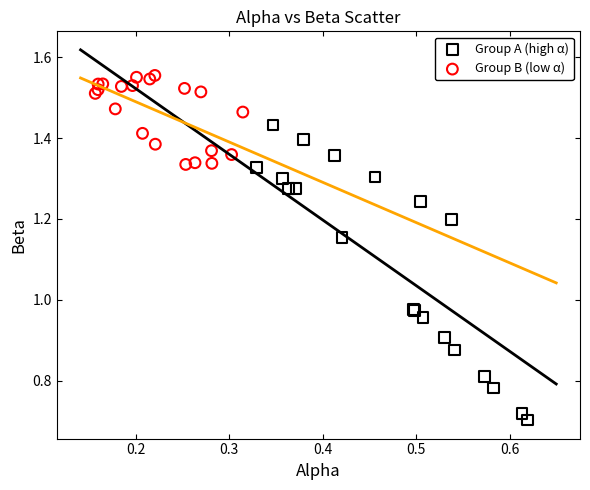

Which series reaches the minimum Y coordinate?

Group A (high α)